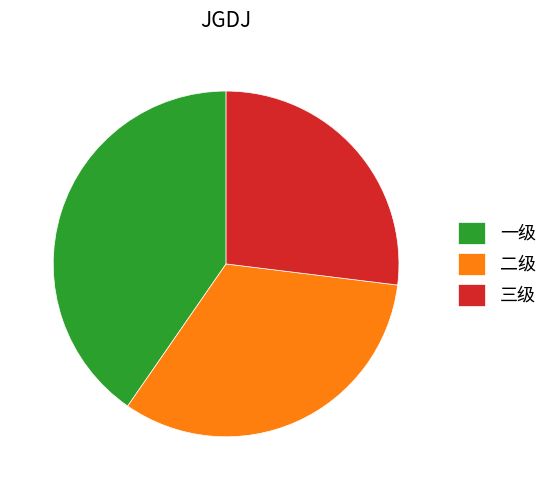

Which category has the smallest portion of the pie?

三级